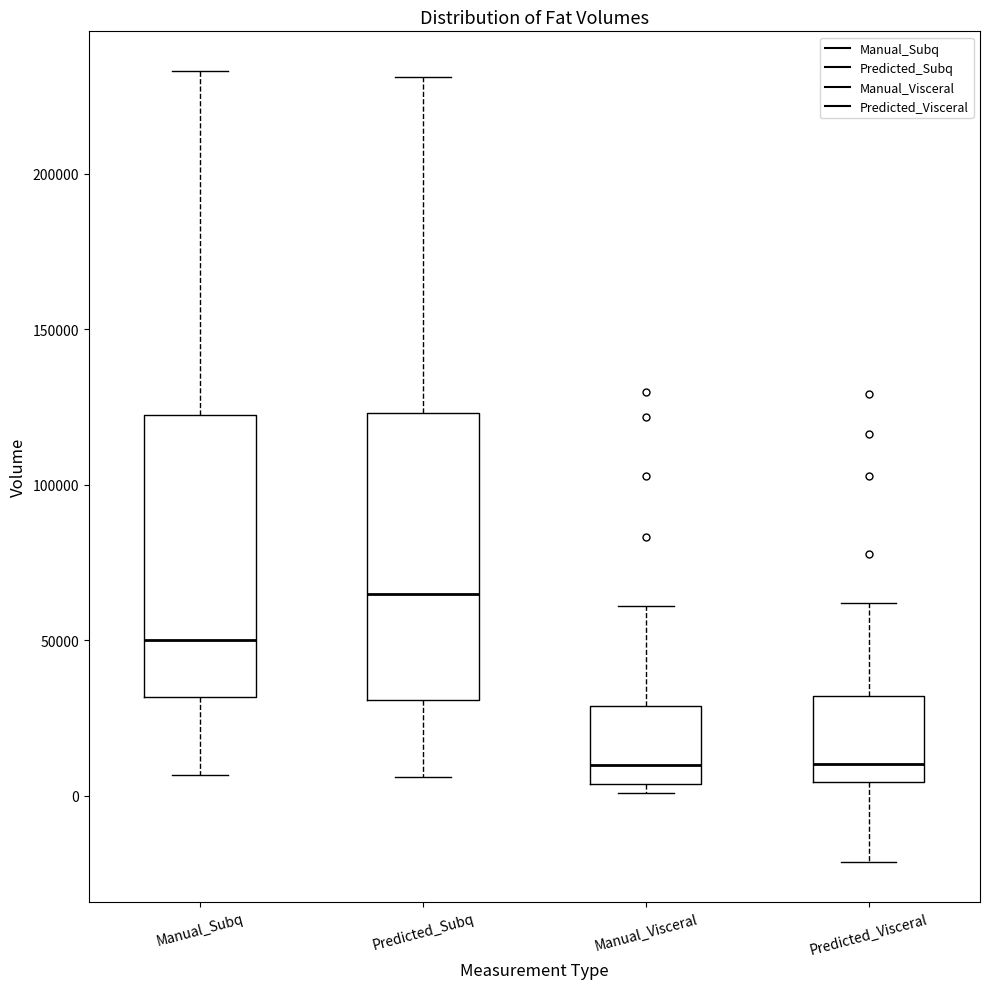

Where does the lower whisker of the box for Predicted_Visceral end on the y-axis? The values are not printed on the chart, so give them approximately, as read against the axis.

-20000